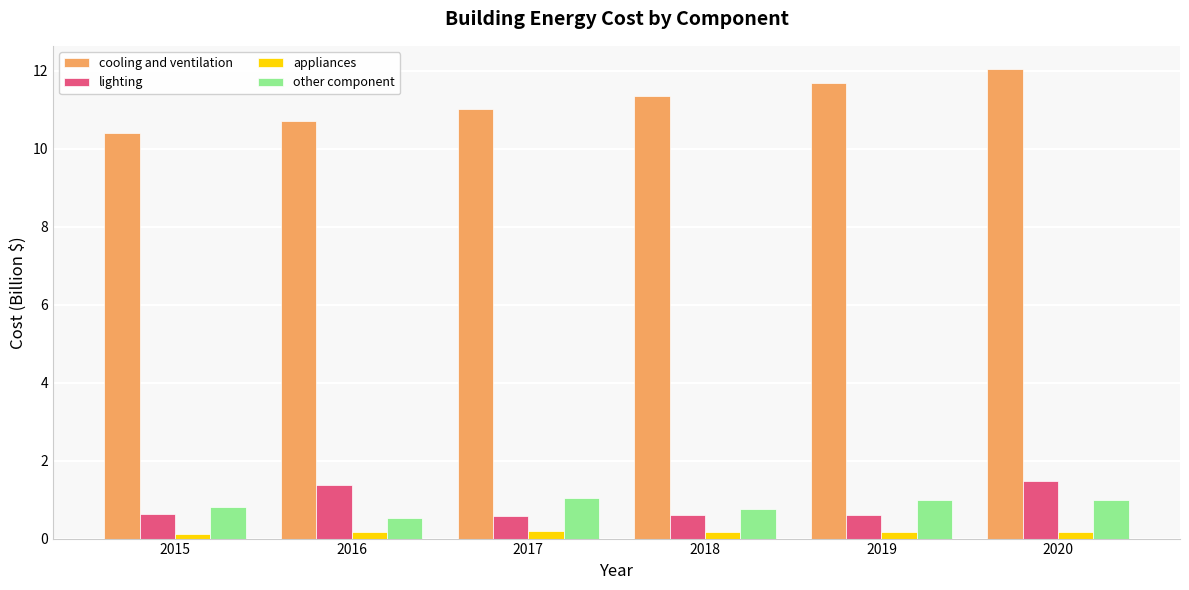

Which series has the largest range (max minus min)?

cooling and ventilation